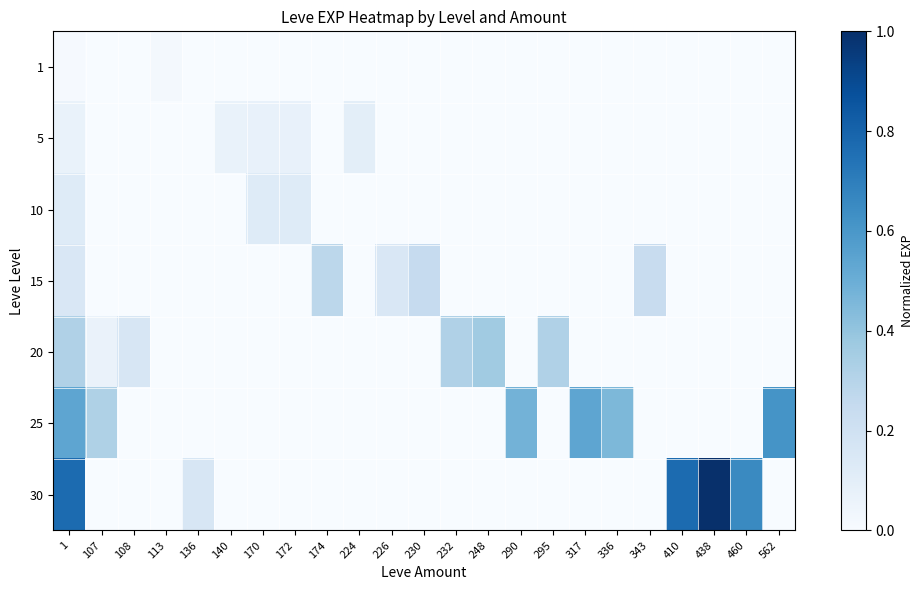

Rank the series by their maximum value, from highest to lowest.

30, 25, 20, 15, 10, 5, 1